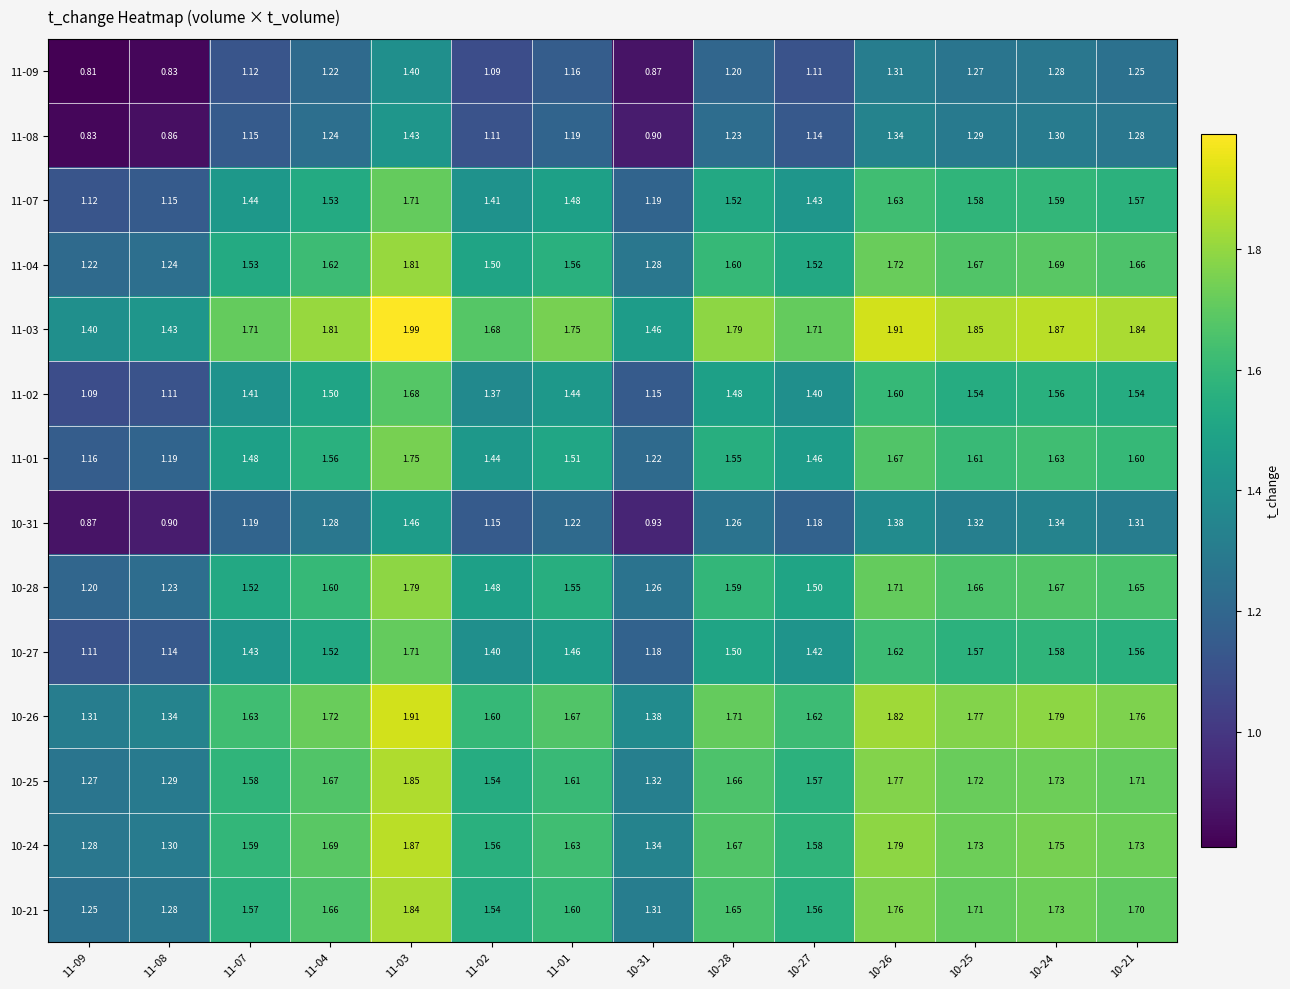

How many distinct data groups are displayed?

14